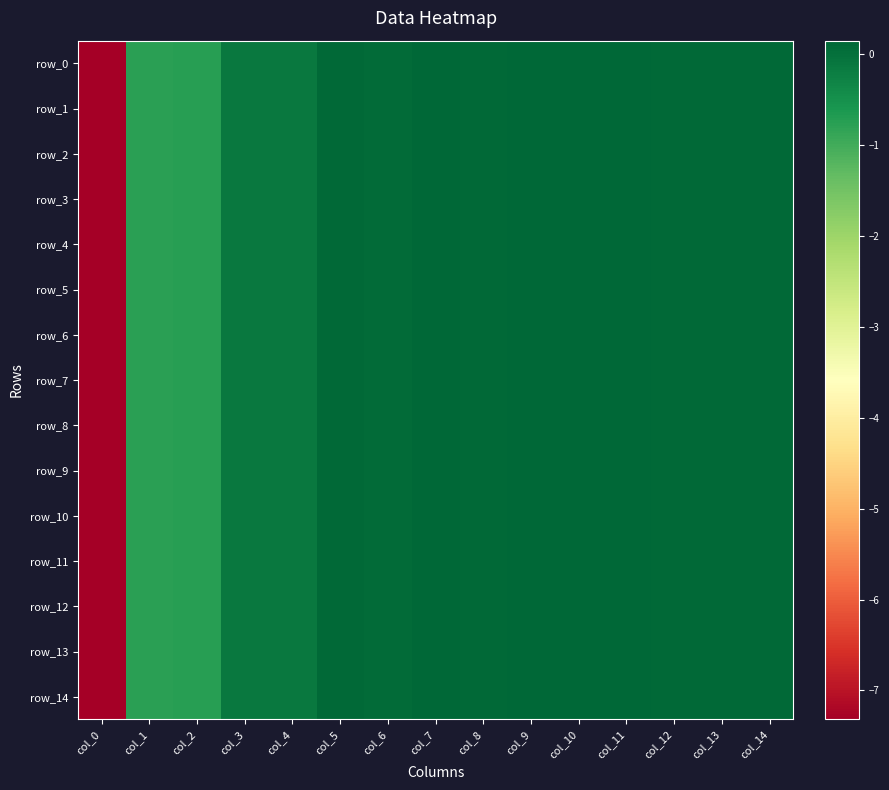

Where is row_9 nearest to the value -3?

col_1